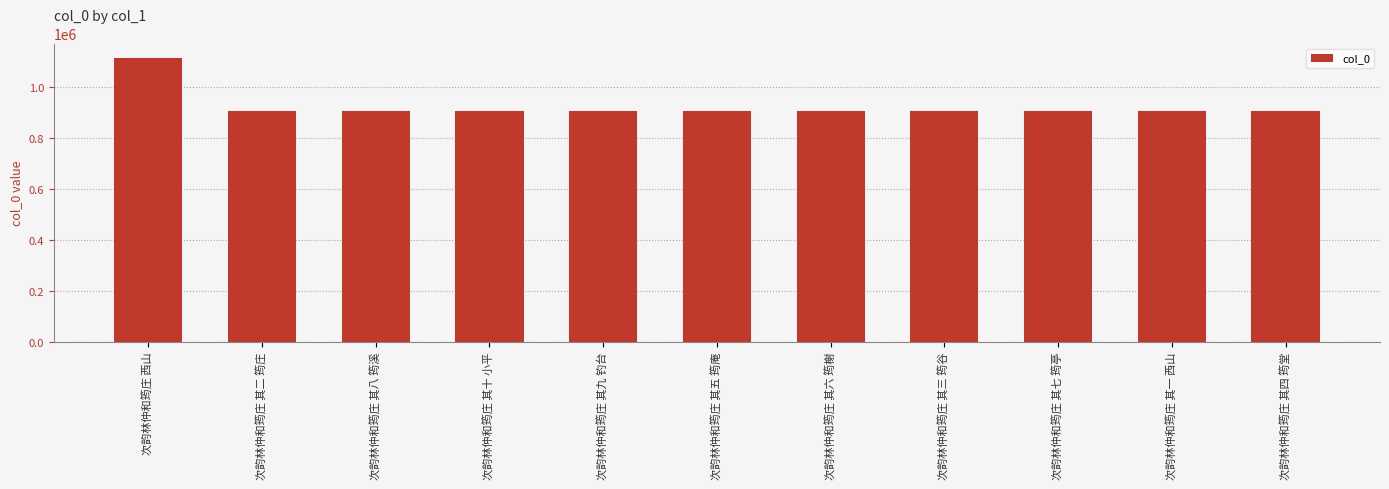

What is the approximate value at 次韵林仲和筠庄 其六 筠榭?

905805